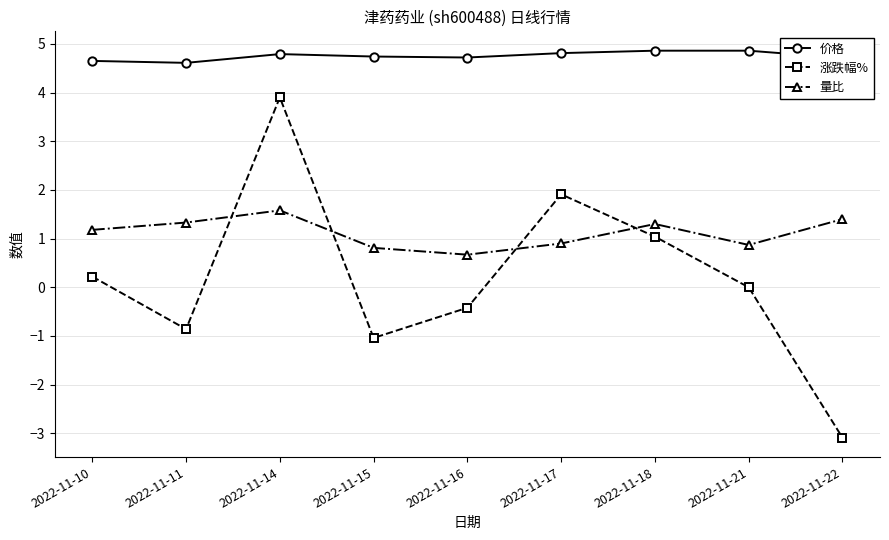

Is the value of 量比 at 2022-11-17 greater than the value of 涨跌幅% at 2022-11-17?

No